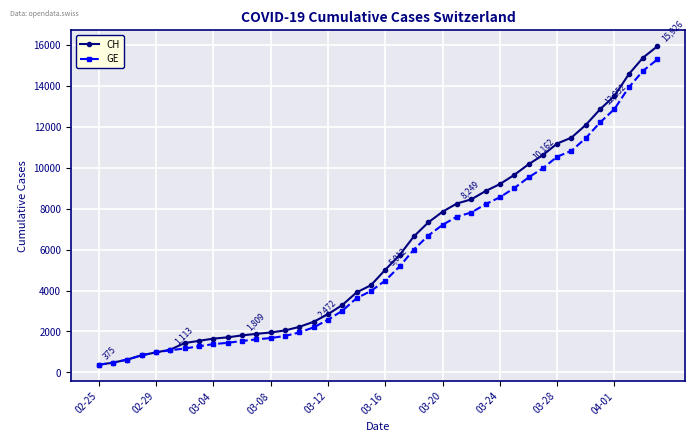

Which series has the largest range (max minus min)?

CH